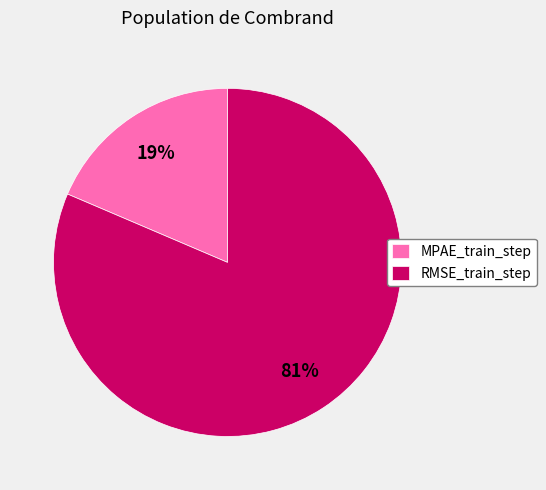

How many segments does this pie chart have?

2